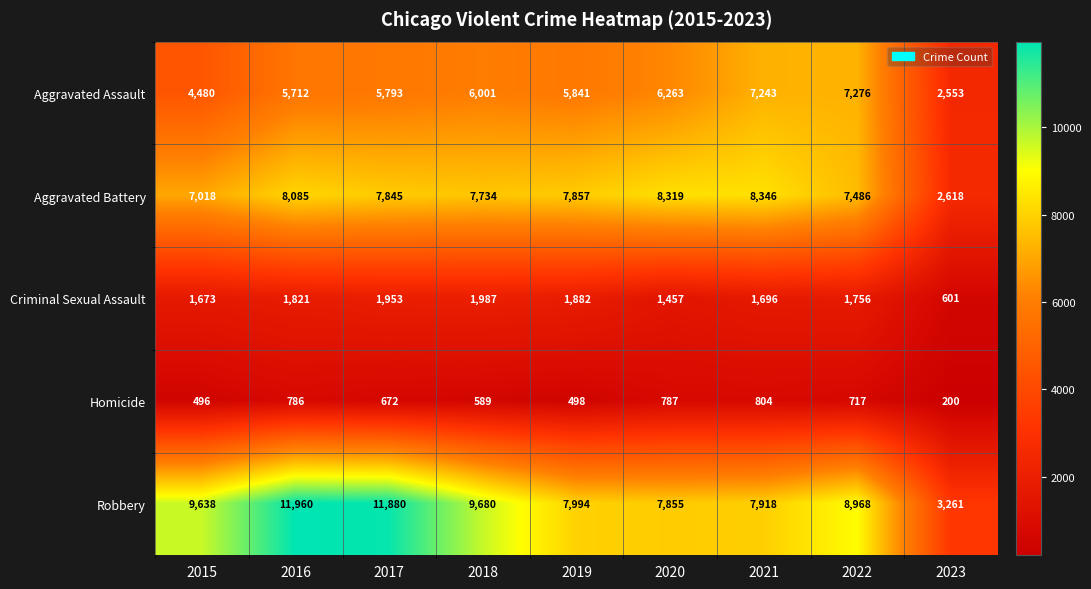

At 2015, list the series in order from smallest to largest.

Homicide, Criminal Sexual Assault, Aggravated Assault, Aggravated Battery, Robbery